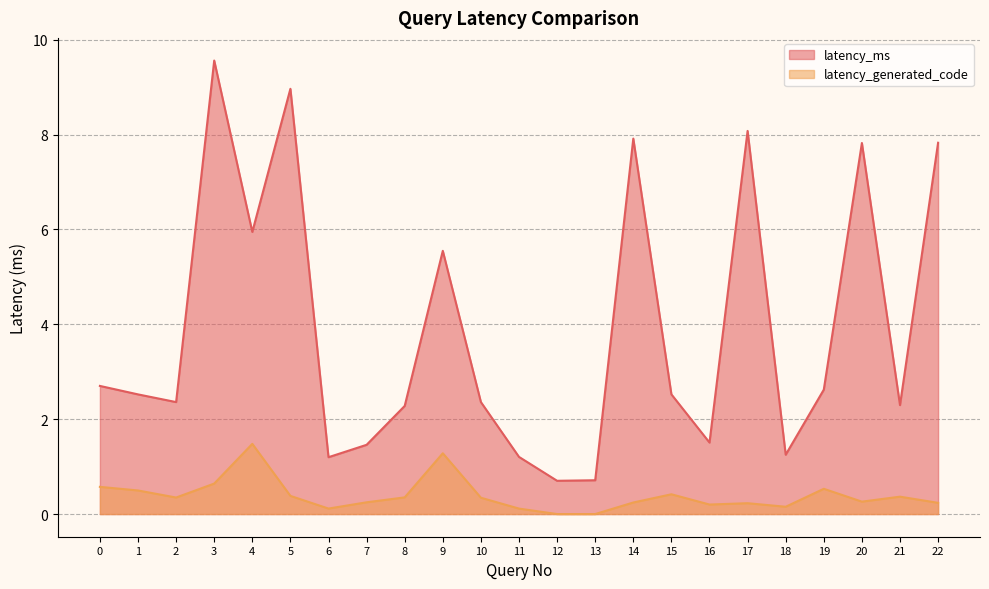

Count the number of categories in the chart.

23